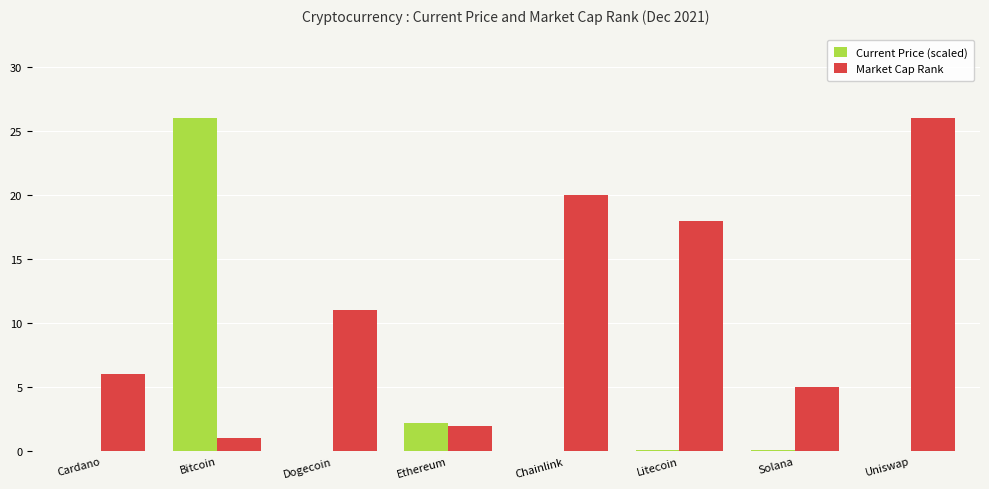

Count the number of categories in the chart.

8